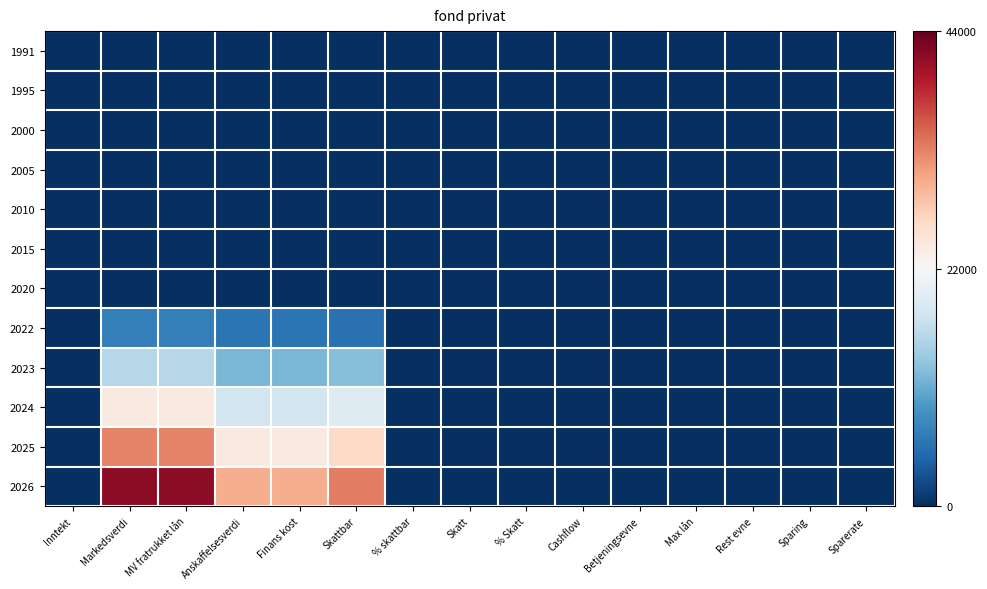

At which category is the sum across all series the highest?

Markedsverdi